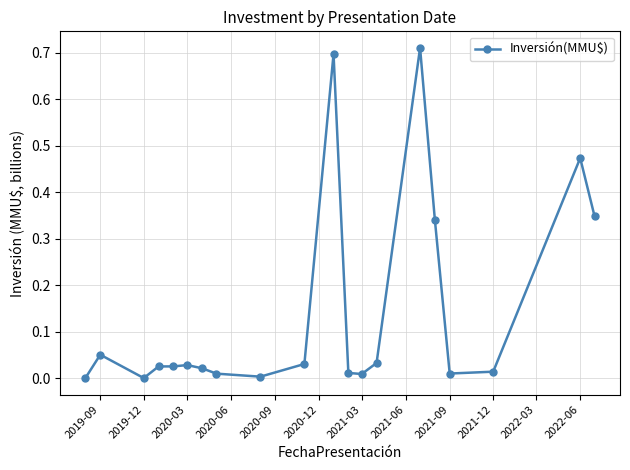

True or false: there are more than 2 points higher than both neighbors.

True